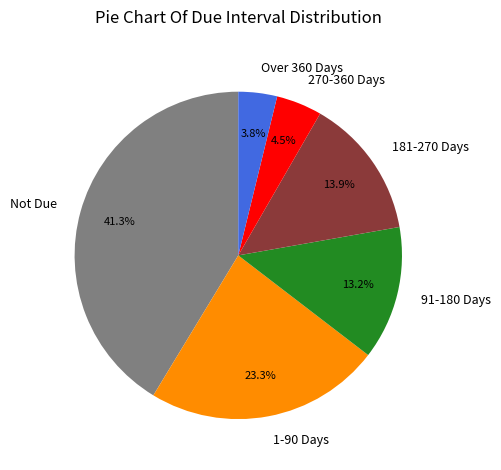

To the nearest percent, what portion does Not Due represent?

41%